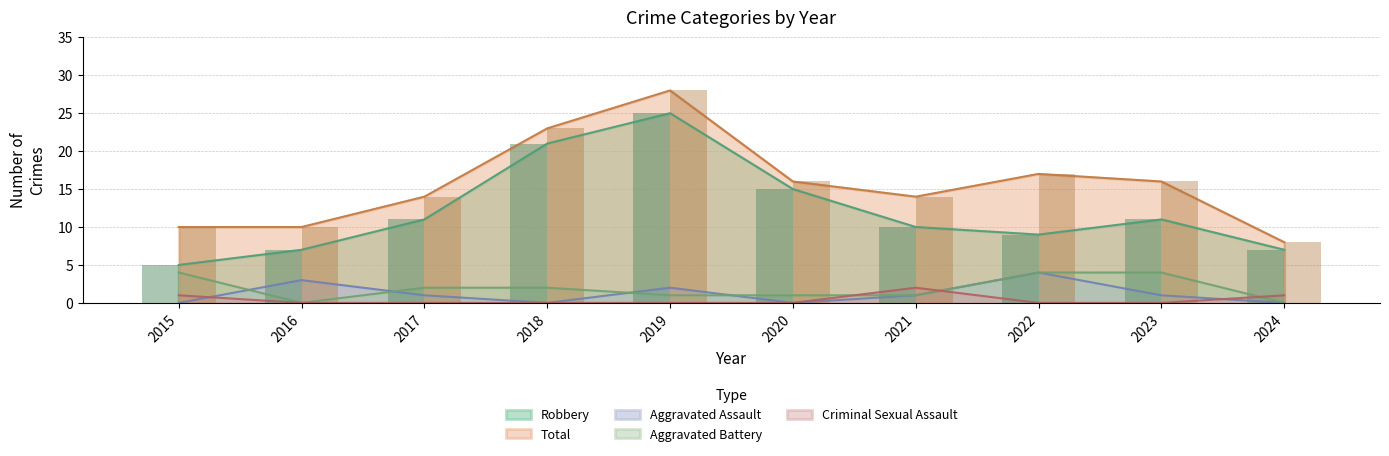

What is the average value of the Total series?

16